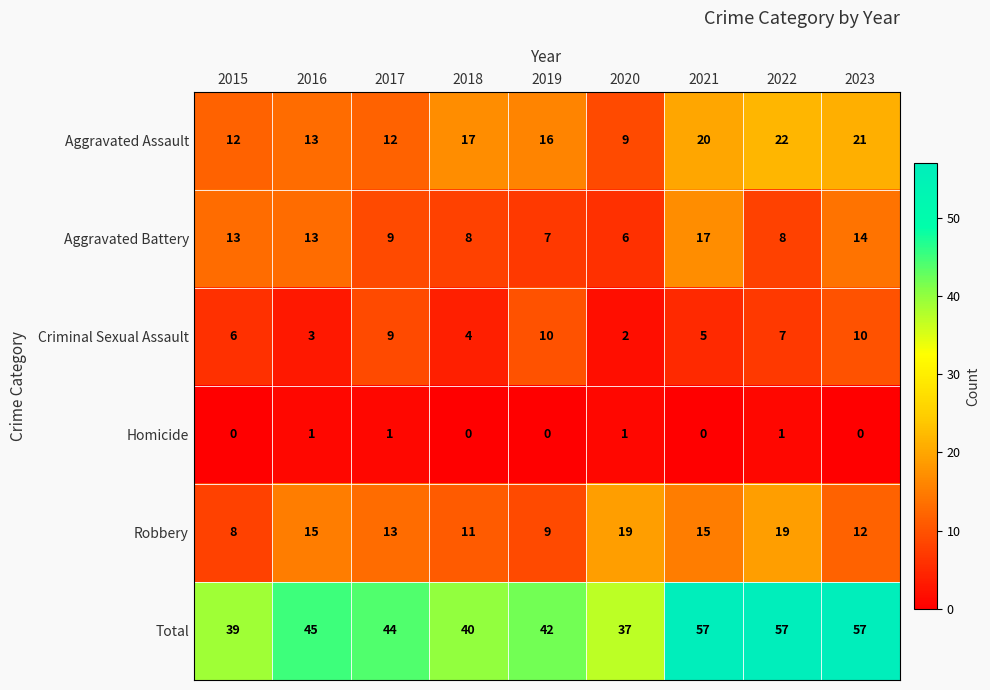

Between 2019 and 2022, which series saw the biggest shift?

Total